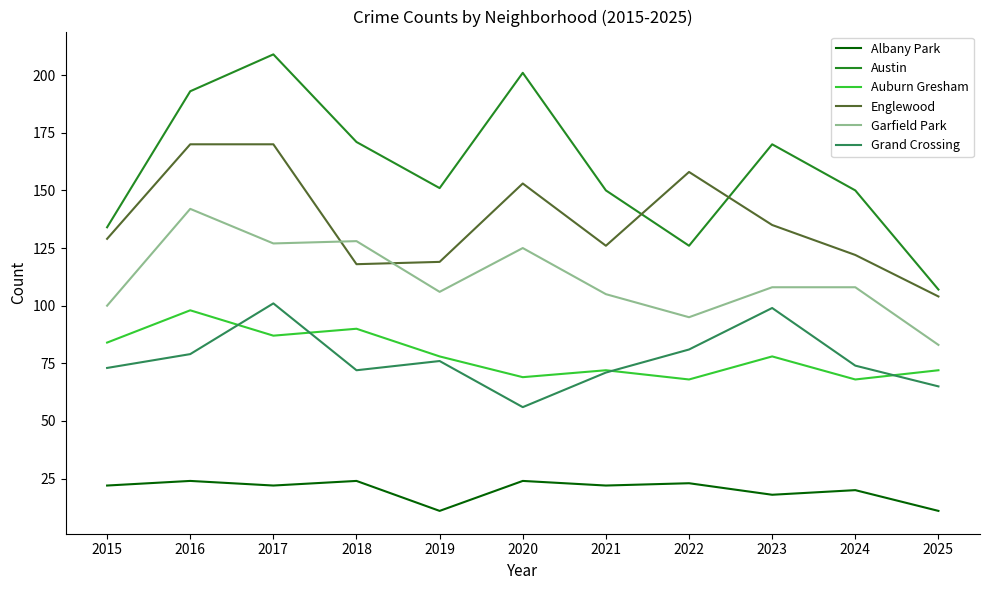

True or false: Grand Crossing and Englewood intersect in this chart.

False